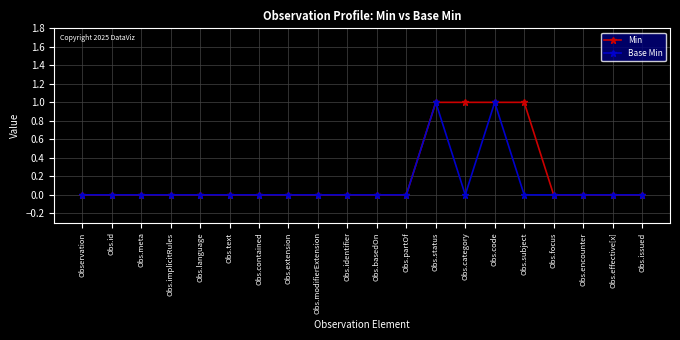

List the series in order of their overall mean, lowest first.

Base Min, Min